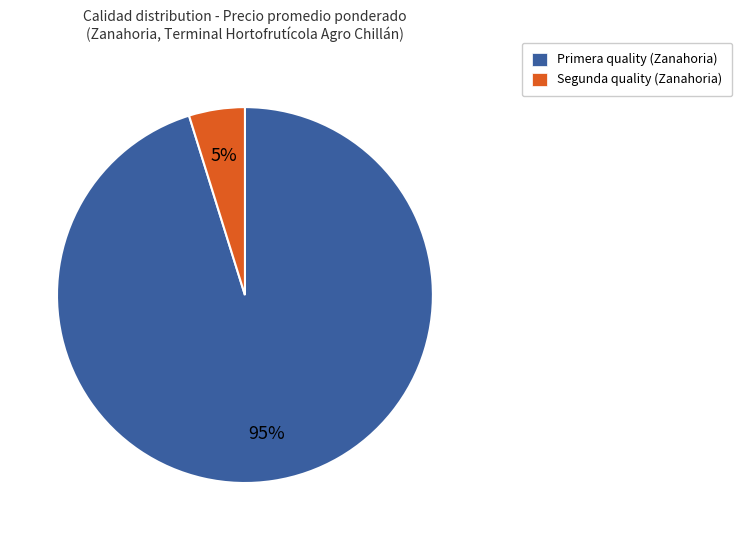

Count the number of slices in the pie.

2